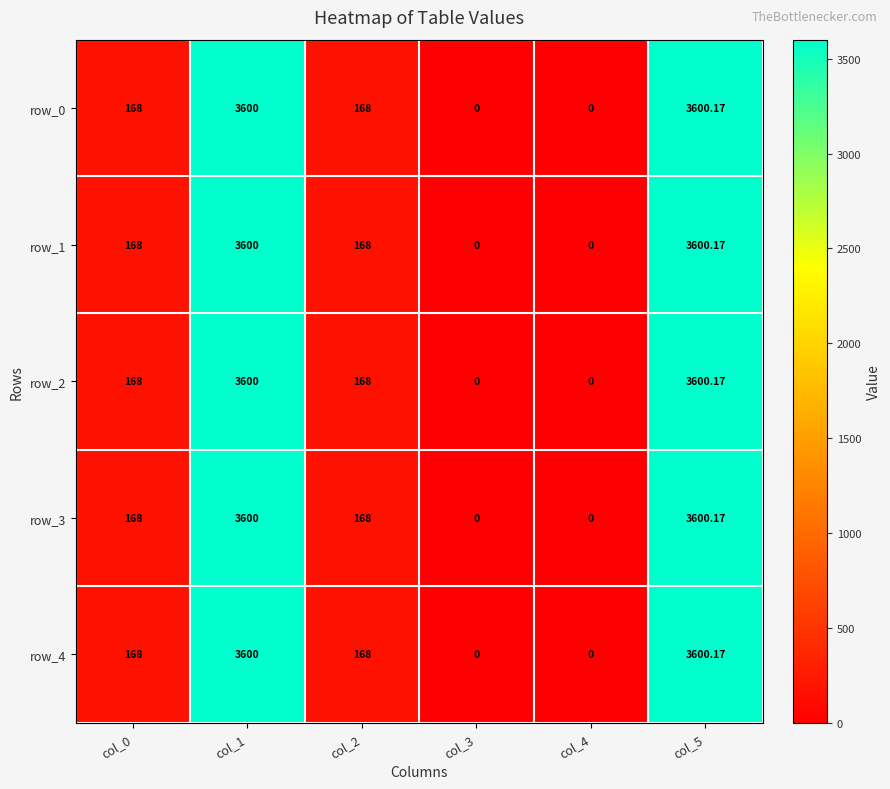

Reading right to left, transcribe all the data shown in this chart.

row_0: 3600.2	0.0	0.0	168.0	3600.0	168.0
row_1: 3600.2	0.0	0.0	168.0	3600.0	168.0
row_2: 3600.2	0.0	0.0	168.0	3600.0	168.0
row_3: 3600.2	0.0	0.0	168.0	3600.0	168.0
row_4: 3600.2	0.0	0.0	168.0	3600.0	168.0